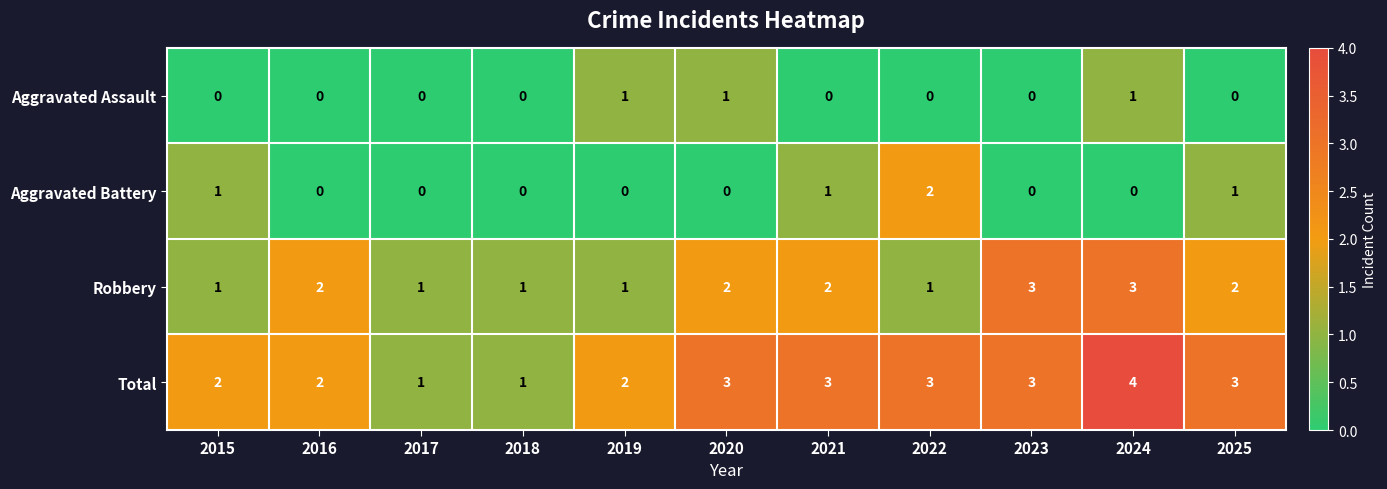

Count the number of data series in this chart.

4